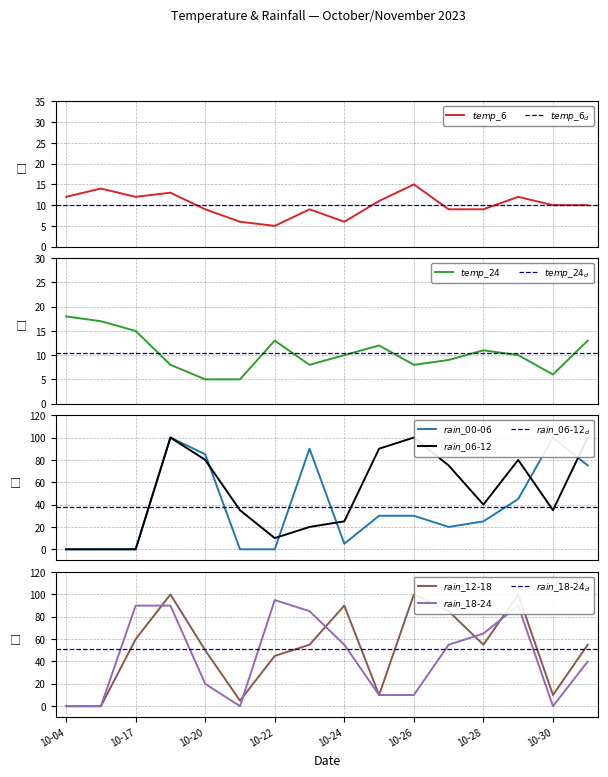

What are all the series names shown in the legend?

temp_6, temp_24, rain_00-06, rain_06-12, rain_12-18, rain_18-24